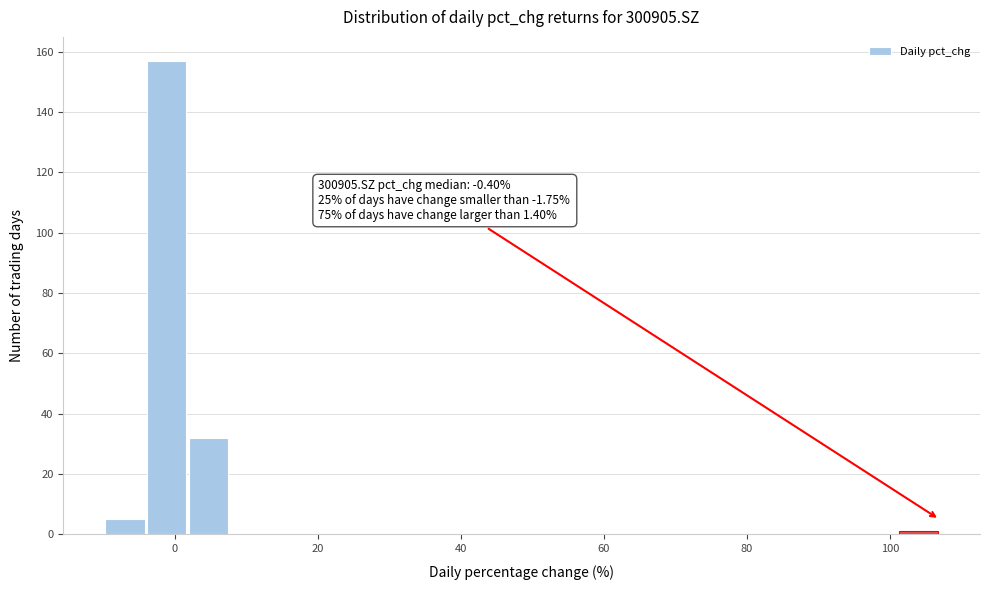

Around what value on the x-axis is the tallest bar? Give the approximate position of its centre, as read against the axis.

-2